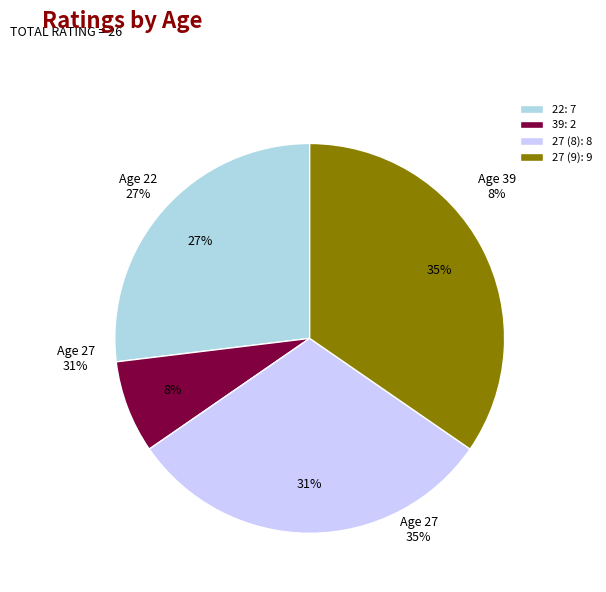

Which category has the smallest portion of the pie?

39